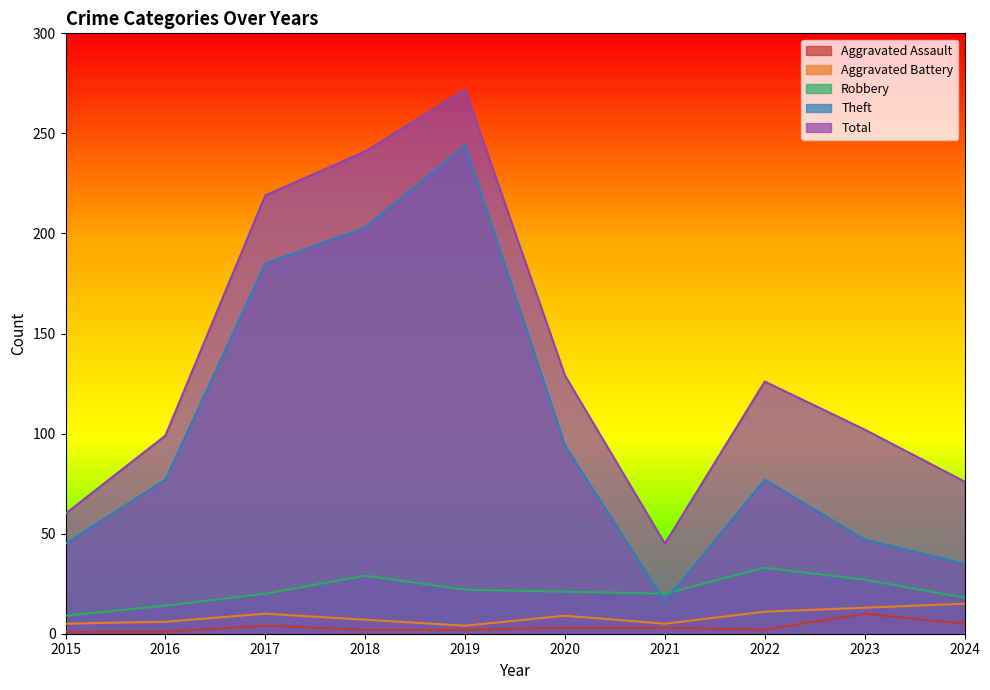

At 2023, list the series in order from largest to smallest.

Total, Theft, Robbery, Aggravated Battery, Aggravated Assault